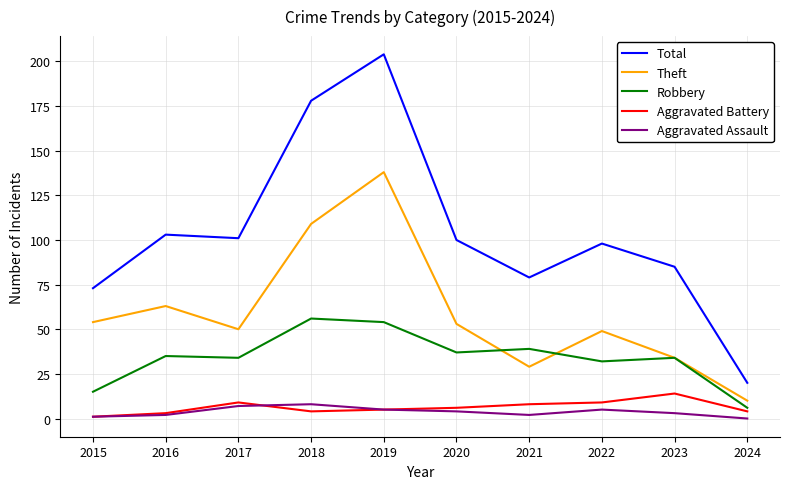

How many categories are shown in the chart?

10